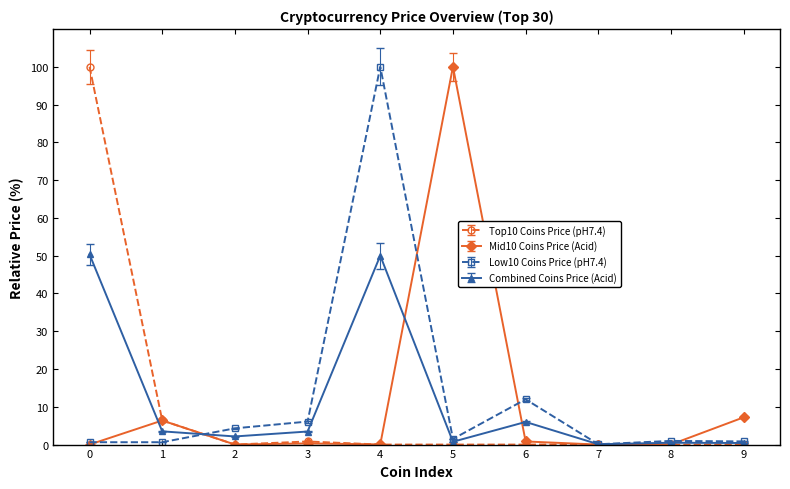

True or false: Top10 Coins Price (pH7.4) has more than 0 interior local peaks.

True